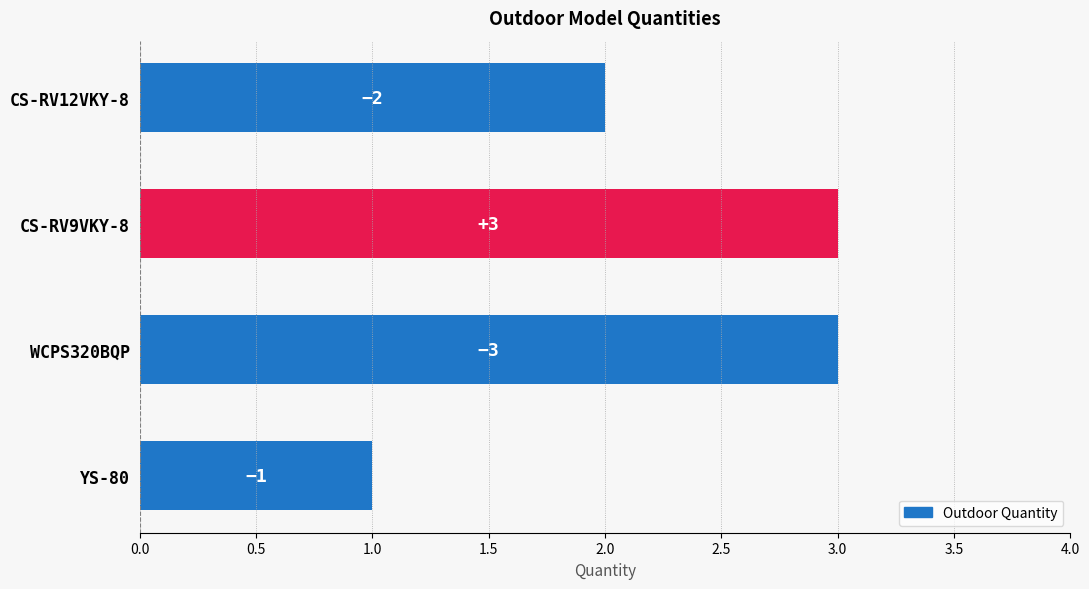

Is it true that the value at YS-80 is 2?

False